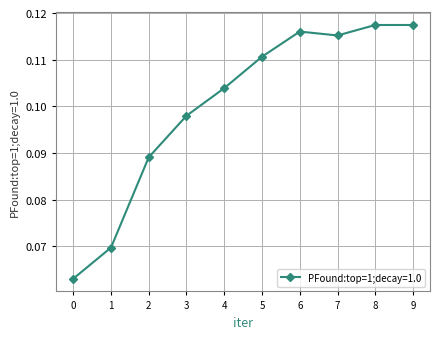

The chart shows a value of 0.0 at 9. True or false?

False